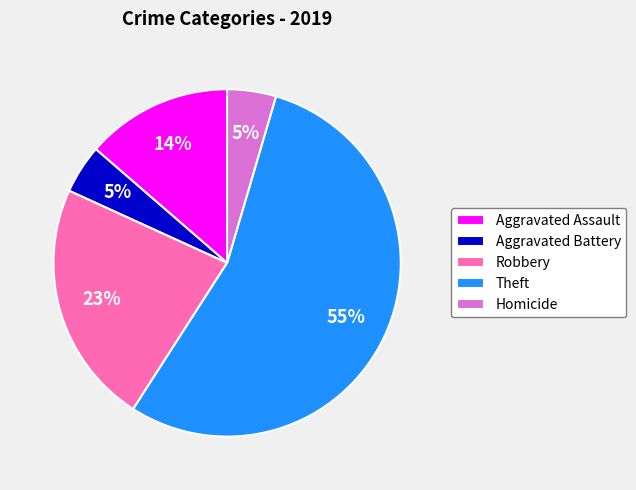

What percentage is the Aggravated Assault slice, to the nearest percent?

14%